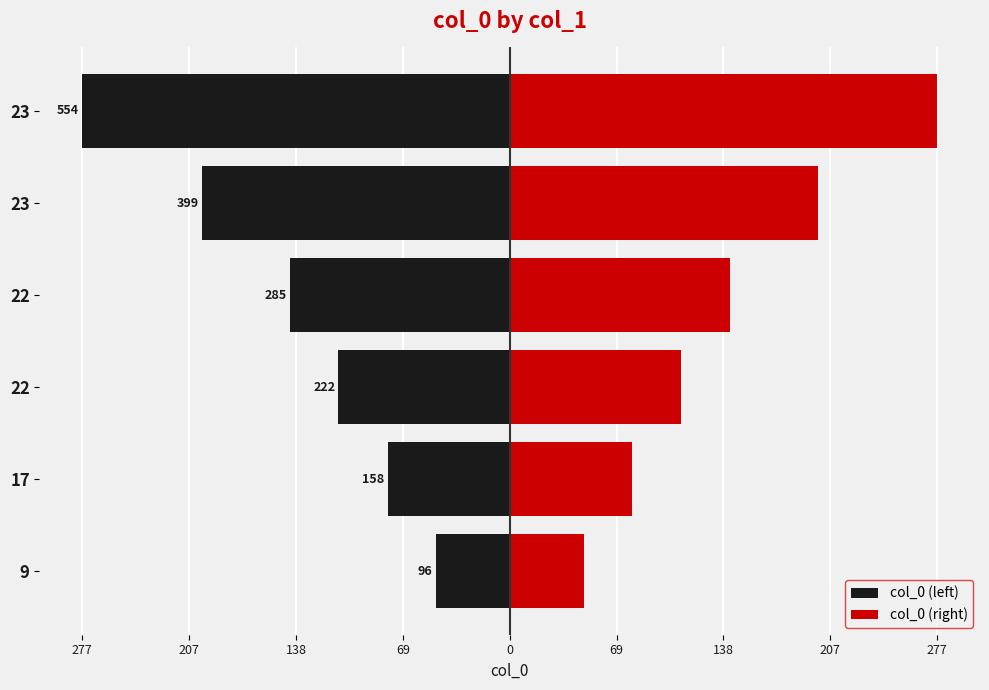

List the series in order of their overall mean, highest first.

col_0 (right), col_0 (left)